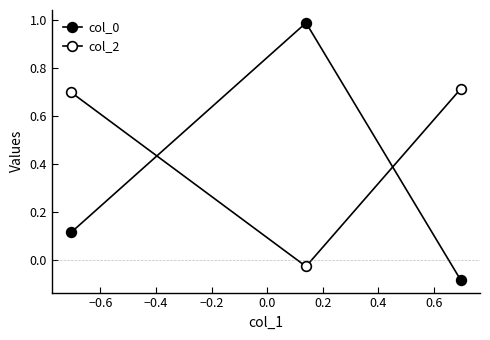

Which series has the largest range (max minus min)?

col_0